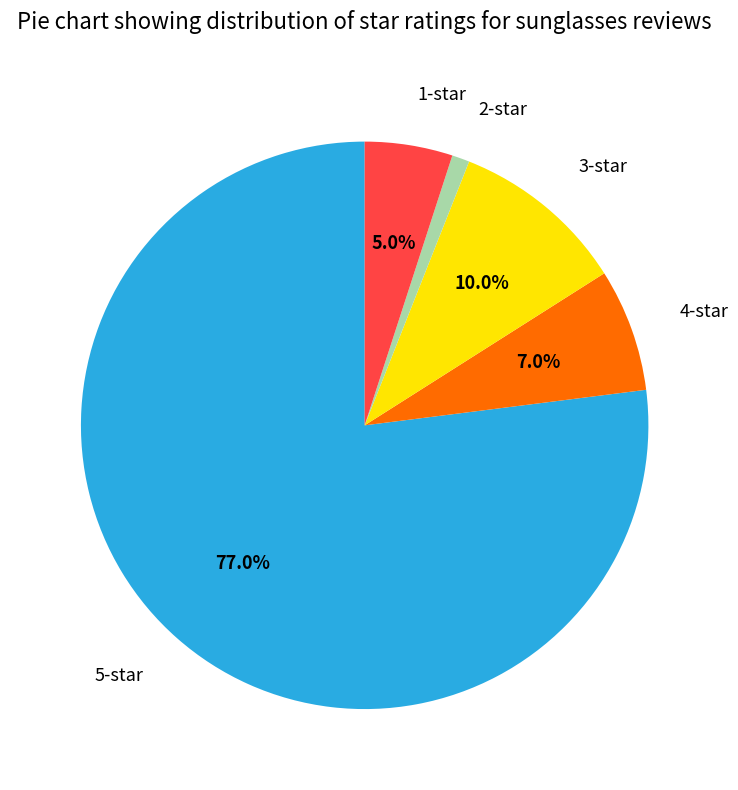

How many segments does this pie chart have?

5